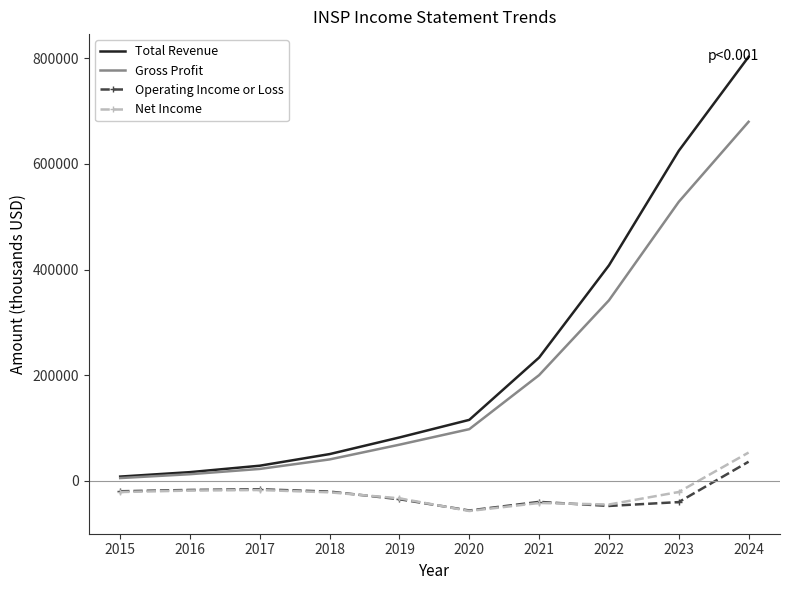

True or false: Net Income and Total Revenue cross at least once.

False